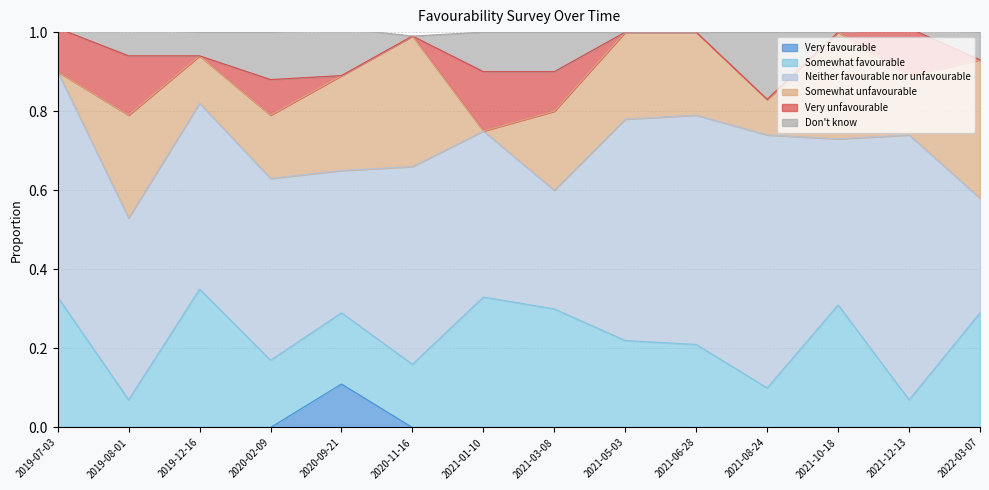

Does the chart have visible grid lines?

Yes